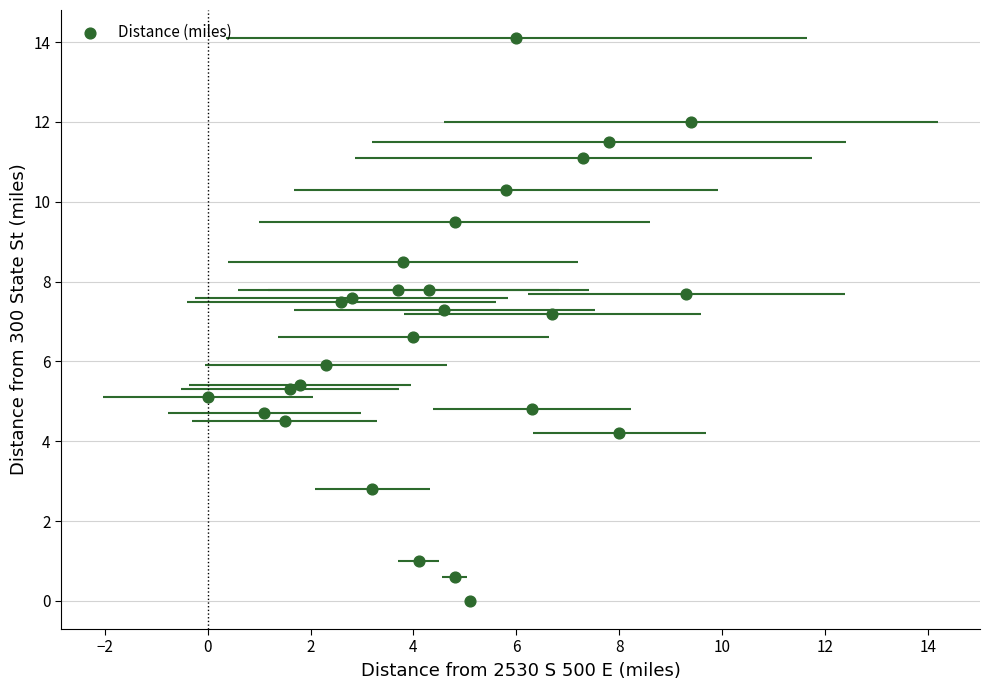

What is the range of Y values (max minus min)?

14.1